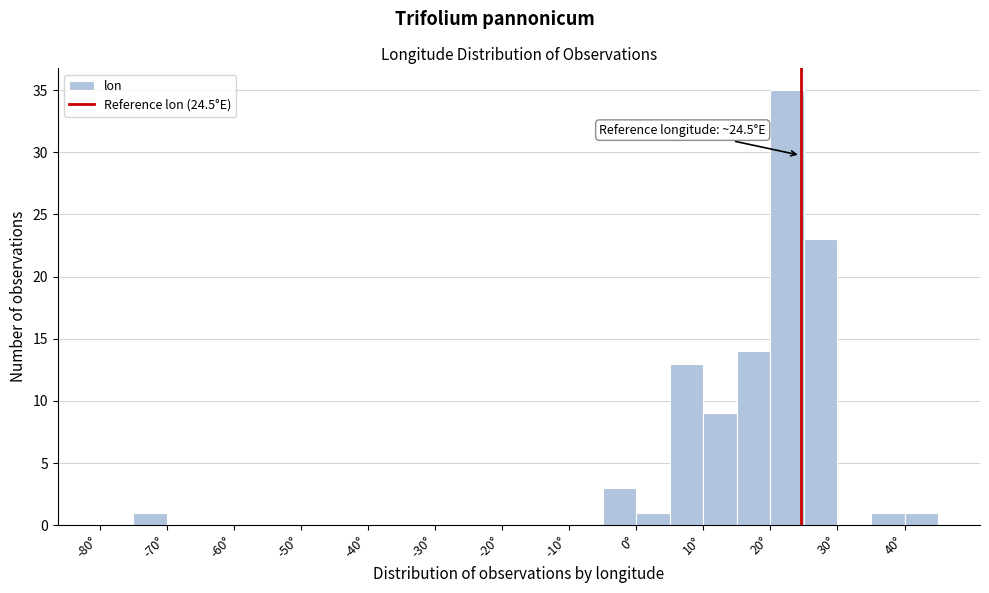

Which range on the x-axis has the tallest bar?

20 to 25